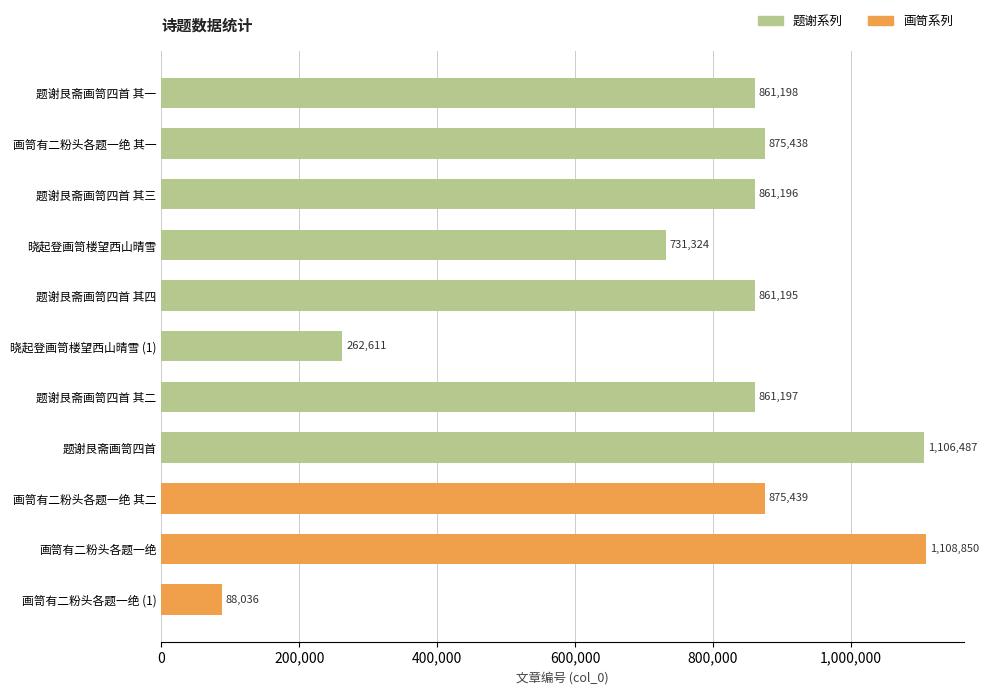

What is the difference between the values at 晓起登画笥楼望西山晴雪 (1) and 题谢艮斋画笥四首 其三?

598585